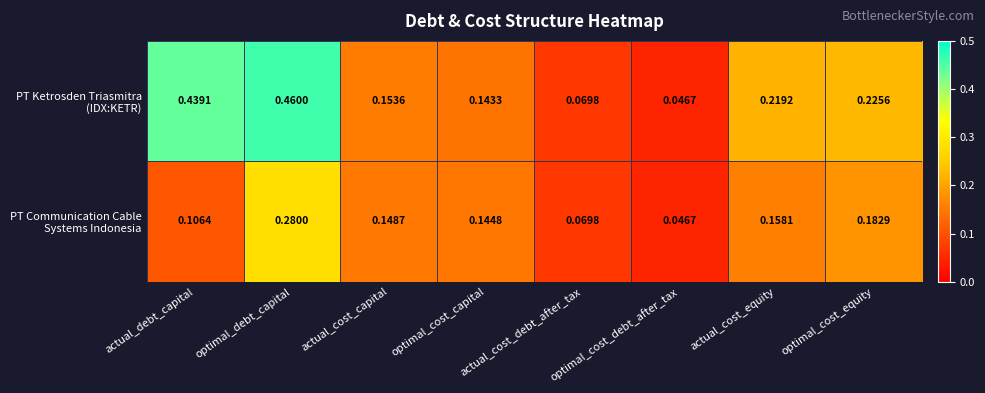

Which label corresponds to the smallest value in the chart?

optimal_cost_debt_after_tax